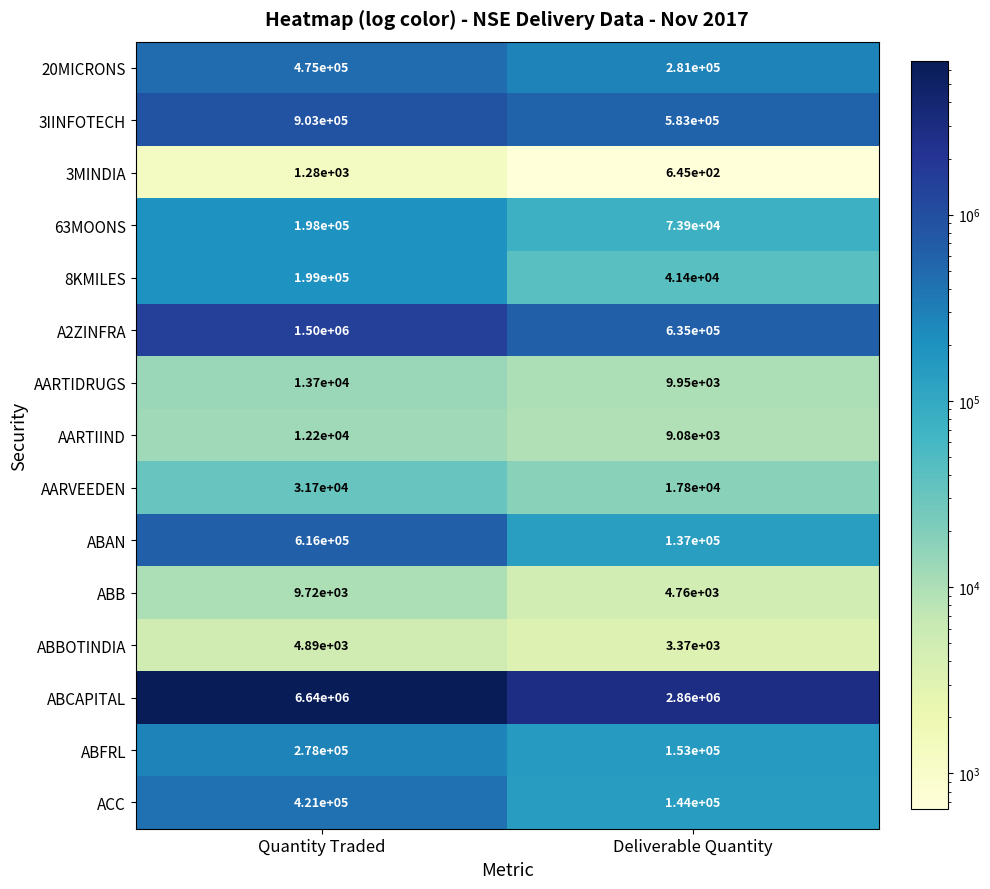

The value of ABBOTINDIA at Quantity Traded is 8422. True or false?

False